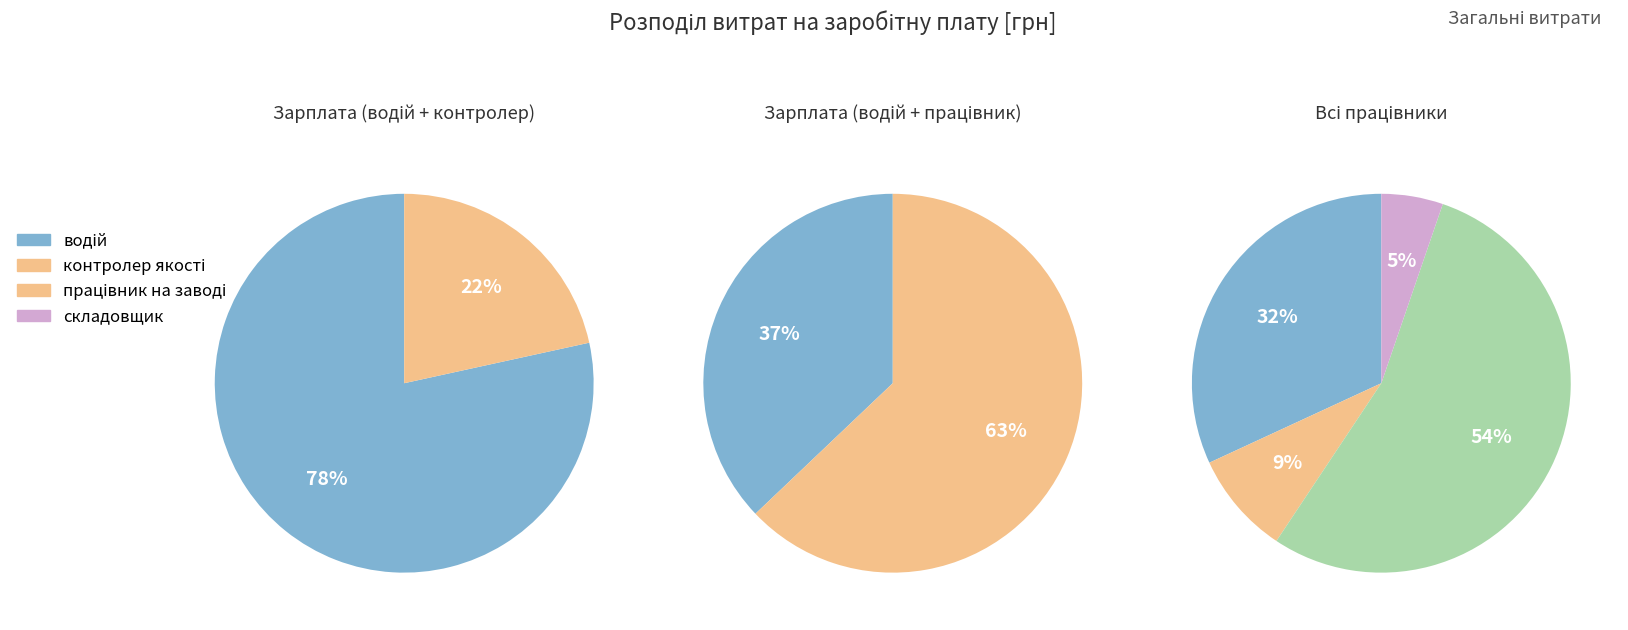

Which category has the smallest portion of the pie?

складовщик